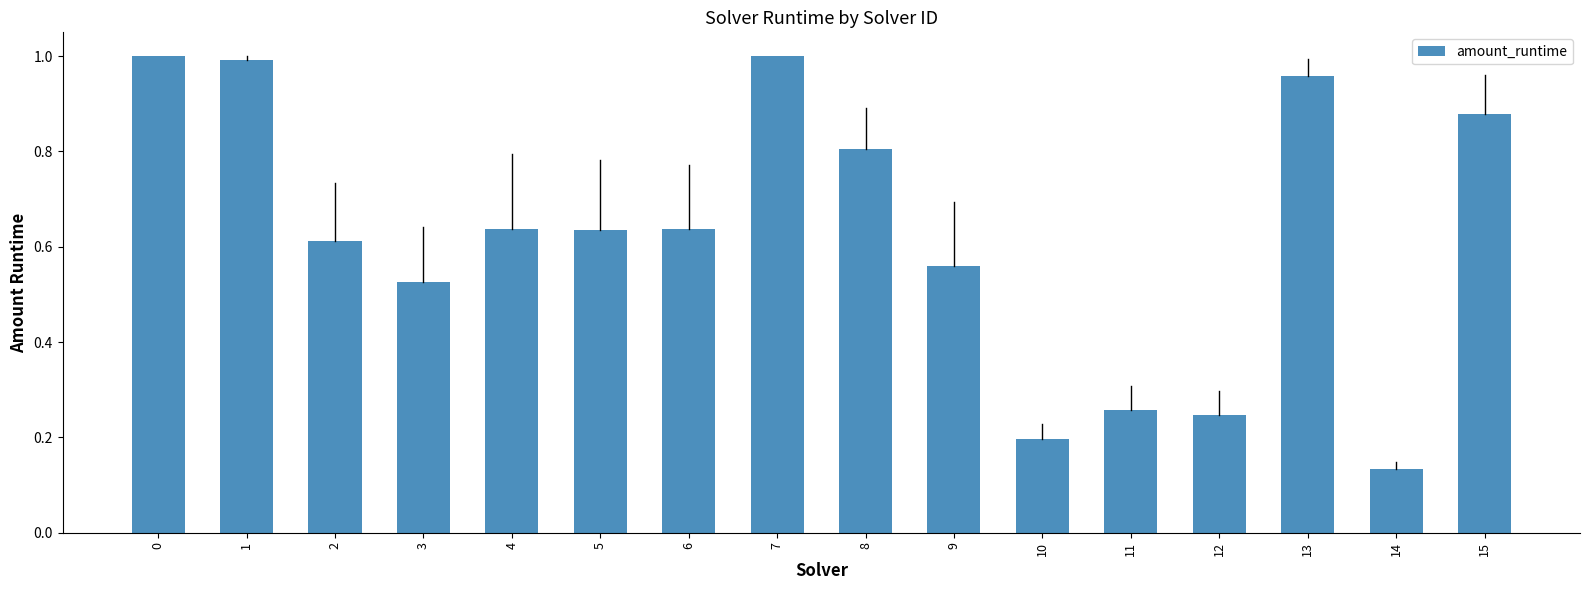

At which label is the value closest to 0?

14